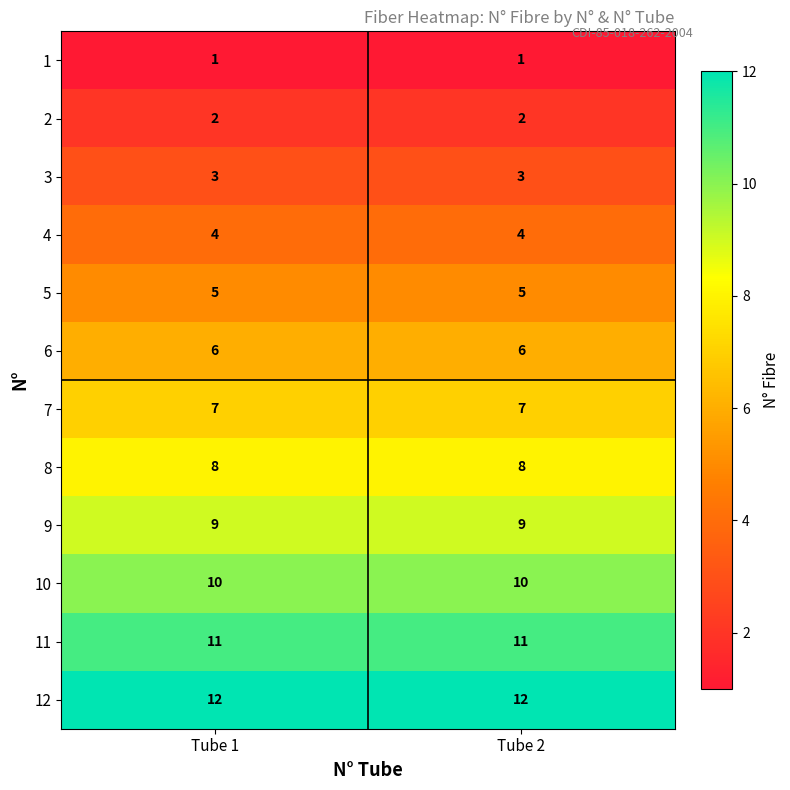

How many data points does each series have?

2